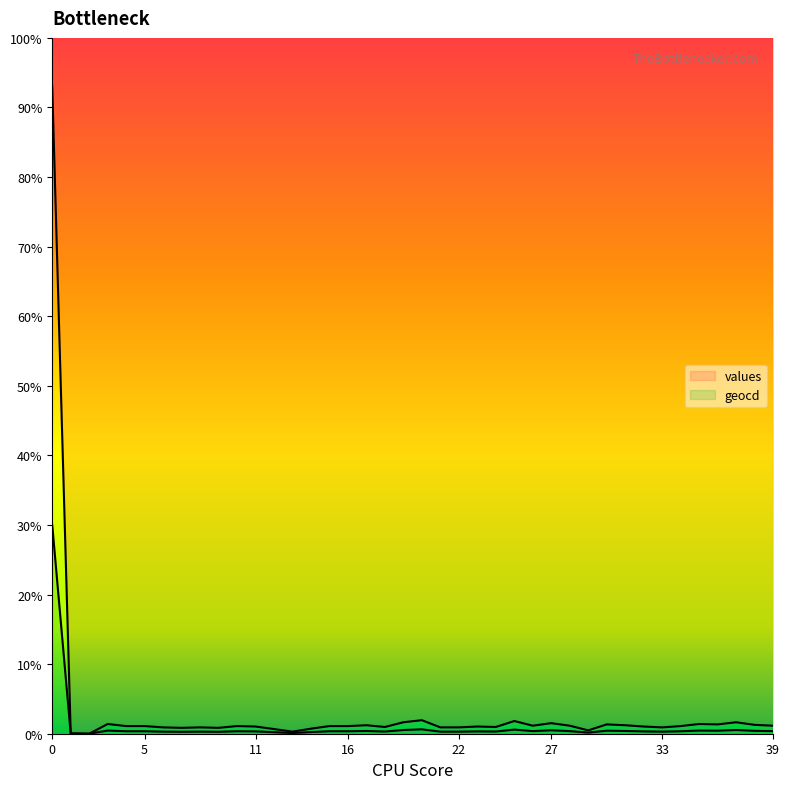

The value of values at 22 is 0.9. True or false?

True